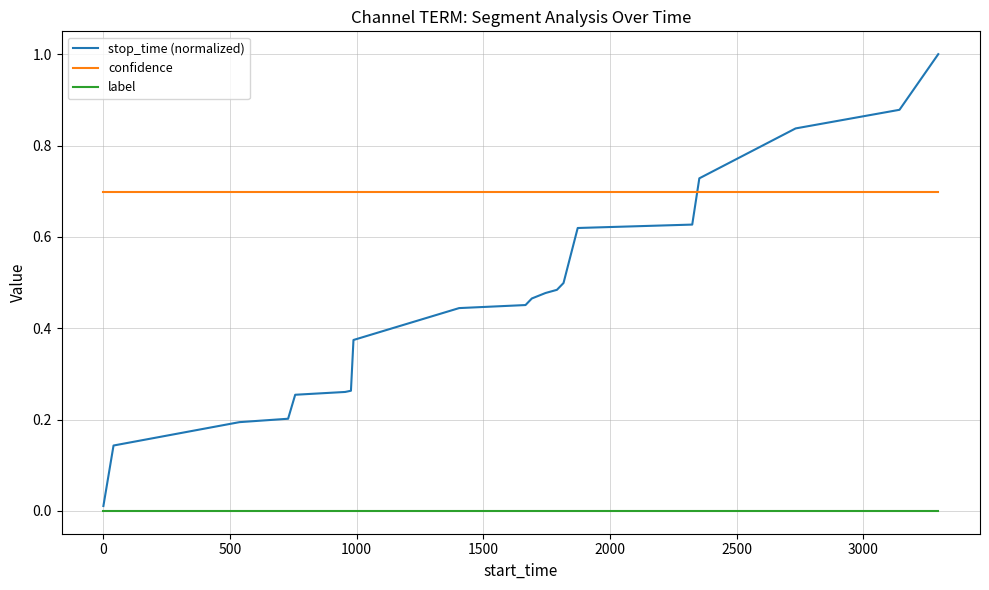

What is the maximum value for stop_time (normalized)?

1.0